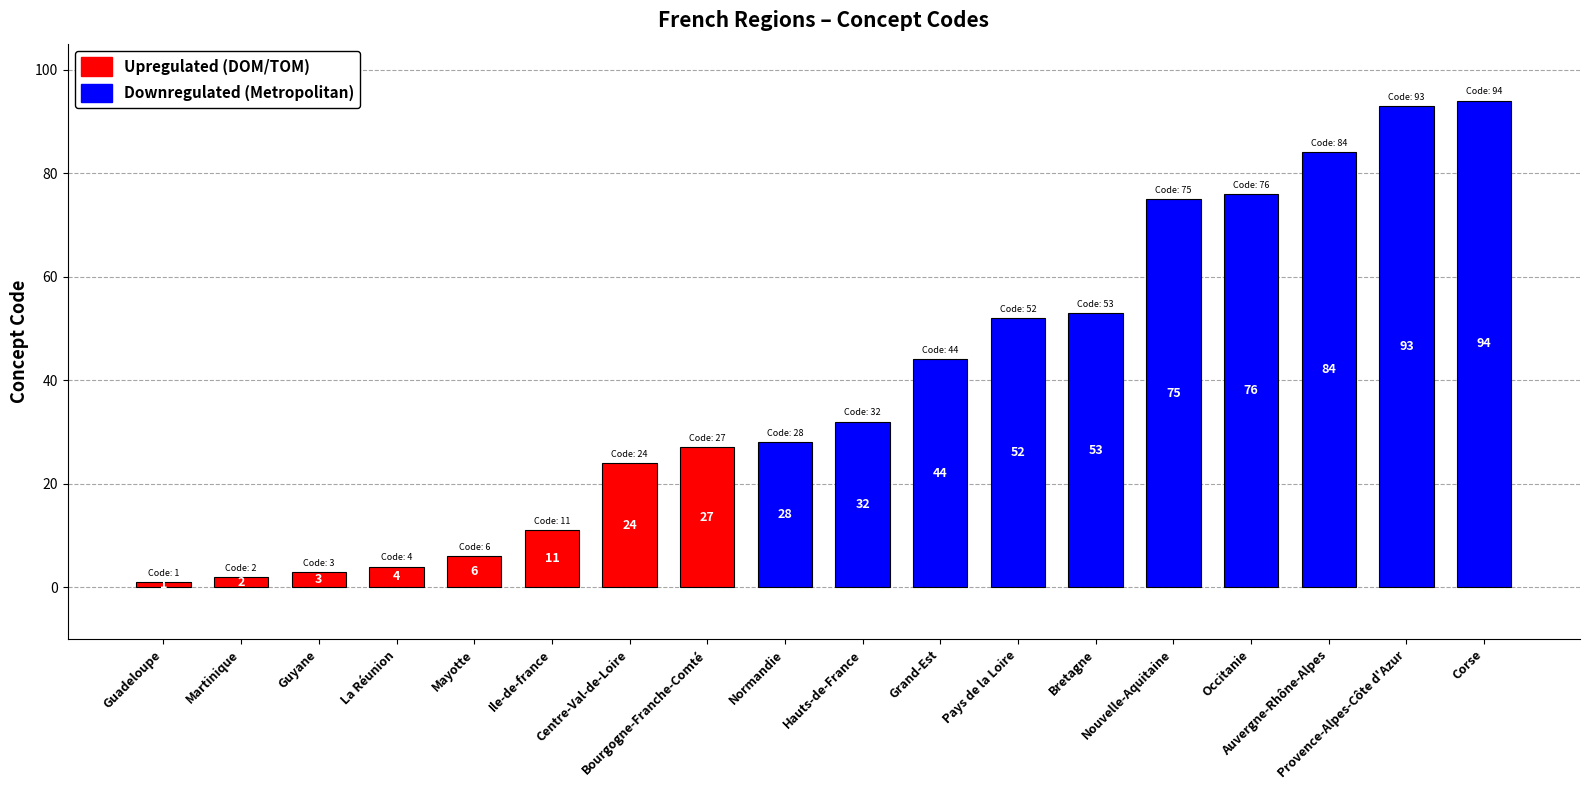

What is the average value?

39